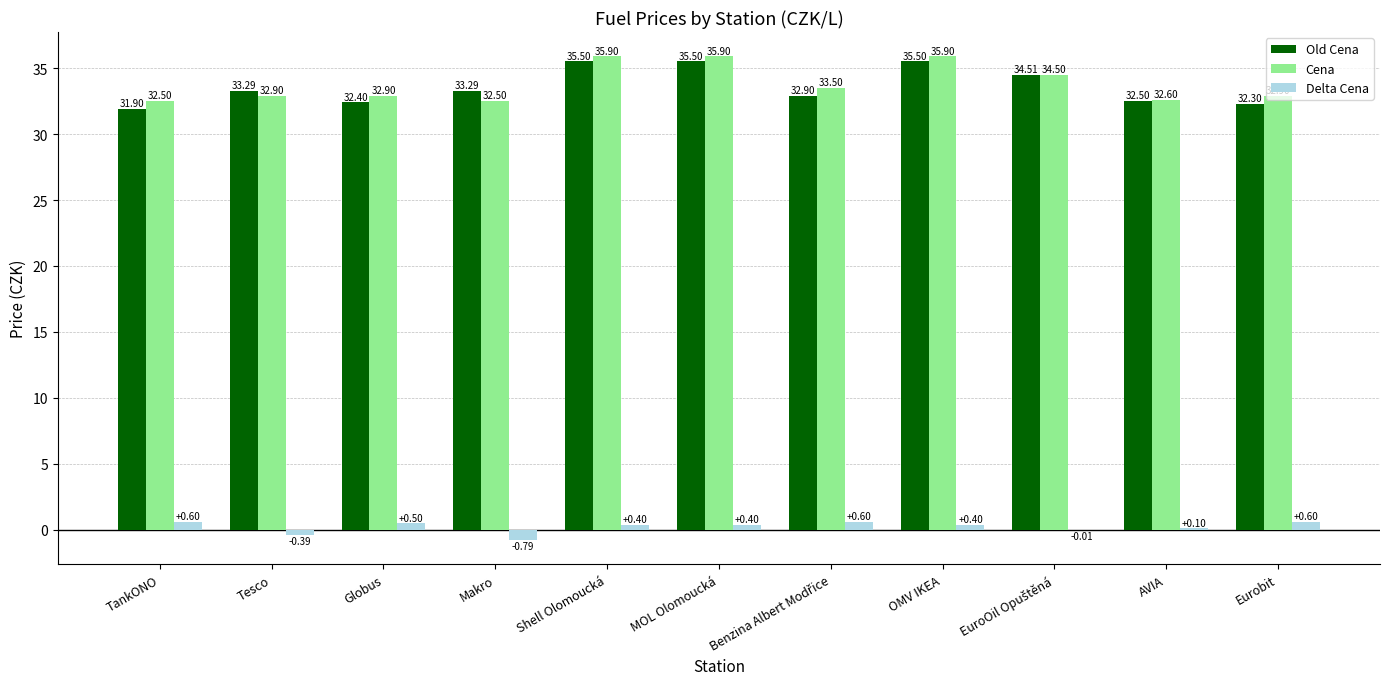

Which series has the largest total across all categories?

Cena